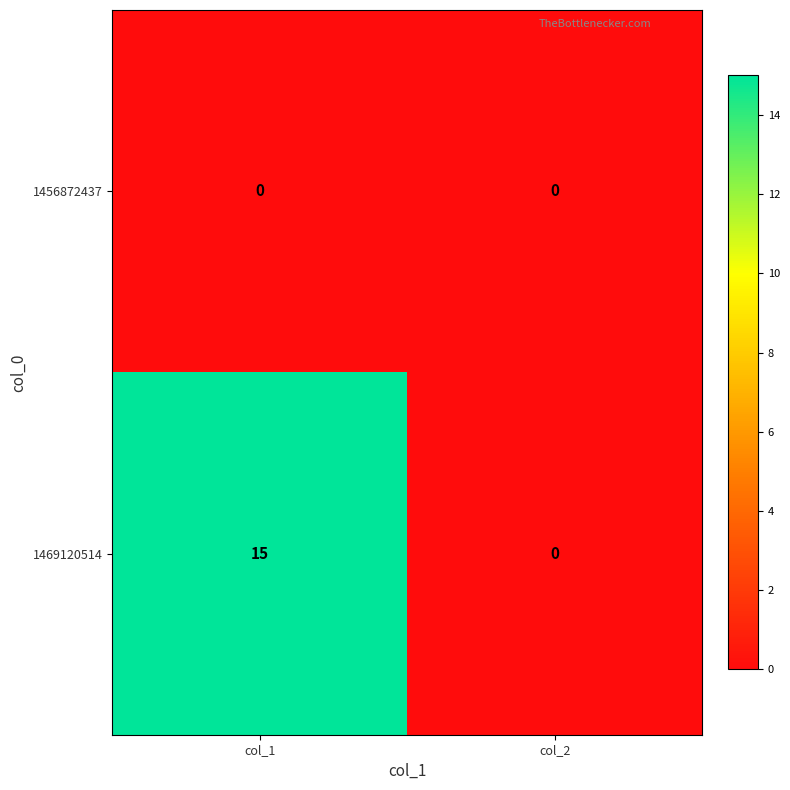

How many series are shown in this chart?

2